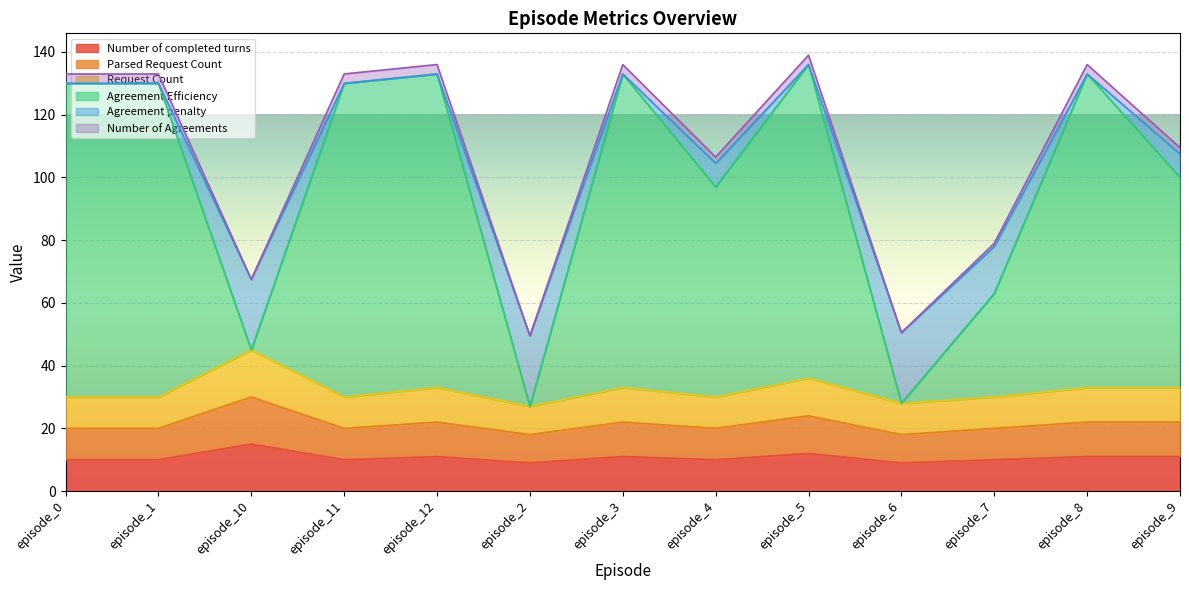

True or false: Agreement Efficiency has more than 0 interior local peaks.

True